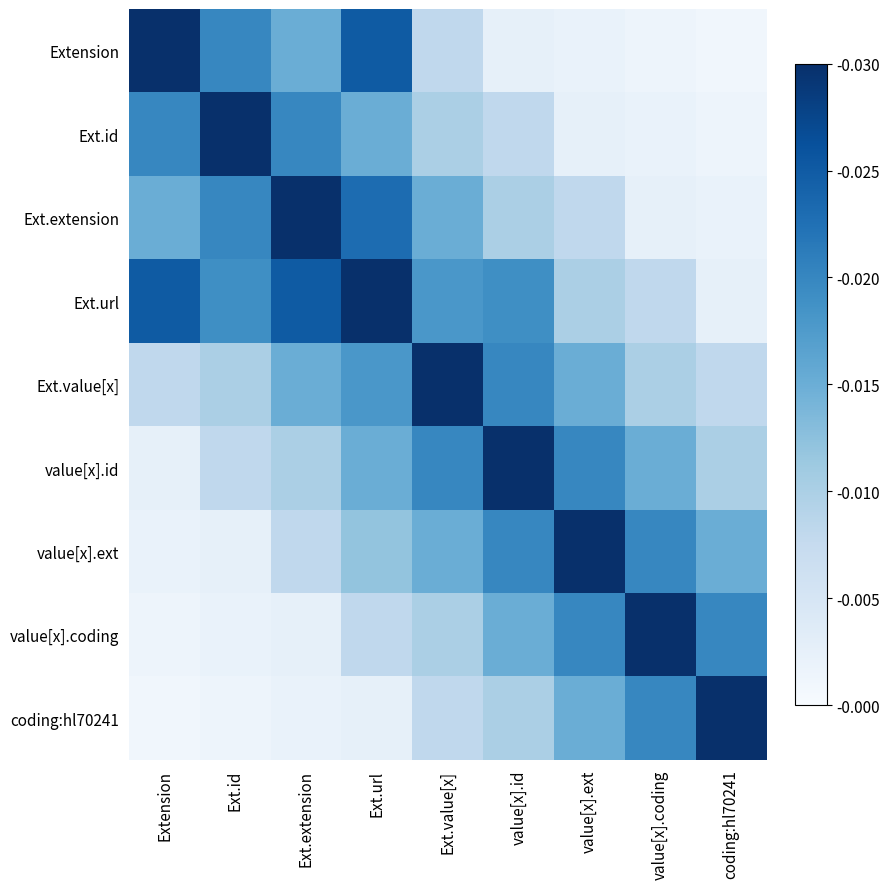

How many distinct data groups are displayed?

9